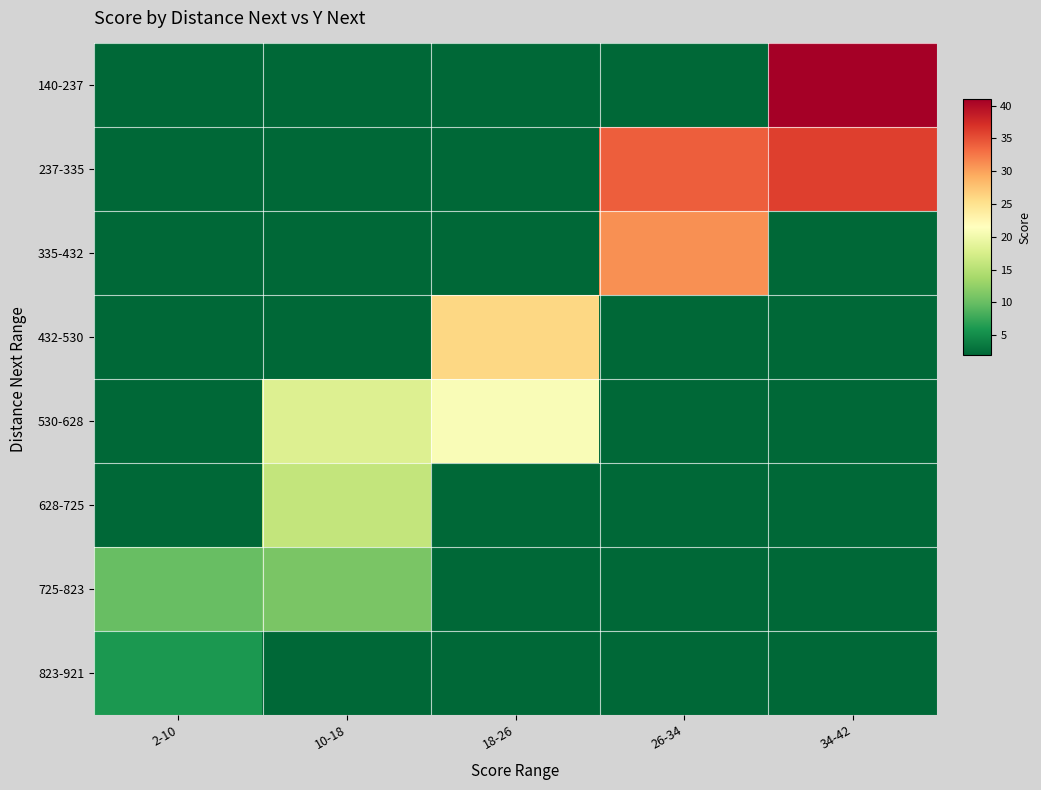

Reading left to right, what are all the values shown in this chart?

140-237: 2-10=0	10-18=0	18-26=0	26-34=0	34-42=41
237-335: 2-10=0	10-18=0	18-26=0	26-34=34	34-42=36
335-432: 2-10=0	10-18=0	18-26=0	26-34=31	34-42=0
432-530: 2-10=0	10-18=0	18-26=26	26-34=0	34-42=0
530-628: 2-10=0	10-18=18	18-26=21	26-34=0	34-42=0
628-725: 2-10=0	10-18=16	18-26=0	26-34=0	34-42=0
725-823: 2-10=10	10-18=11	18-26=0	26-34=0	34-42=0
823-921: 2-10=6	10-18=0	18-26=0	26-34=0	34-42=0